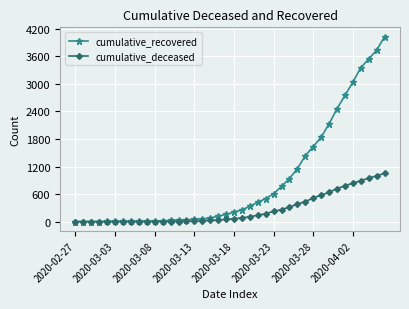

How many values in the cumulative_deceased series are below 65?

20